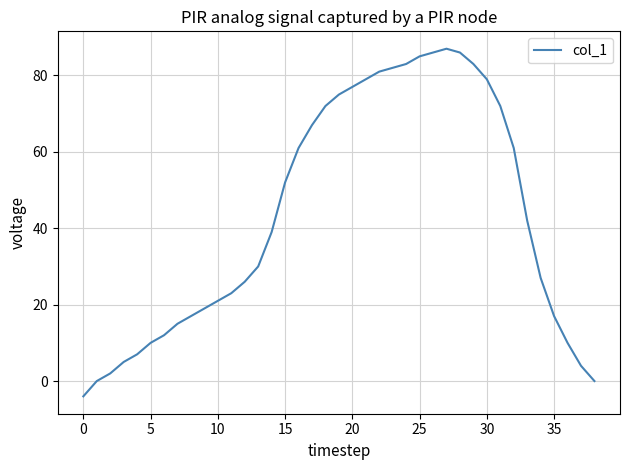

Is this an area chart (filled region under the line)?

No